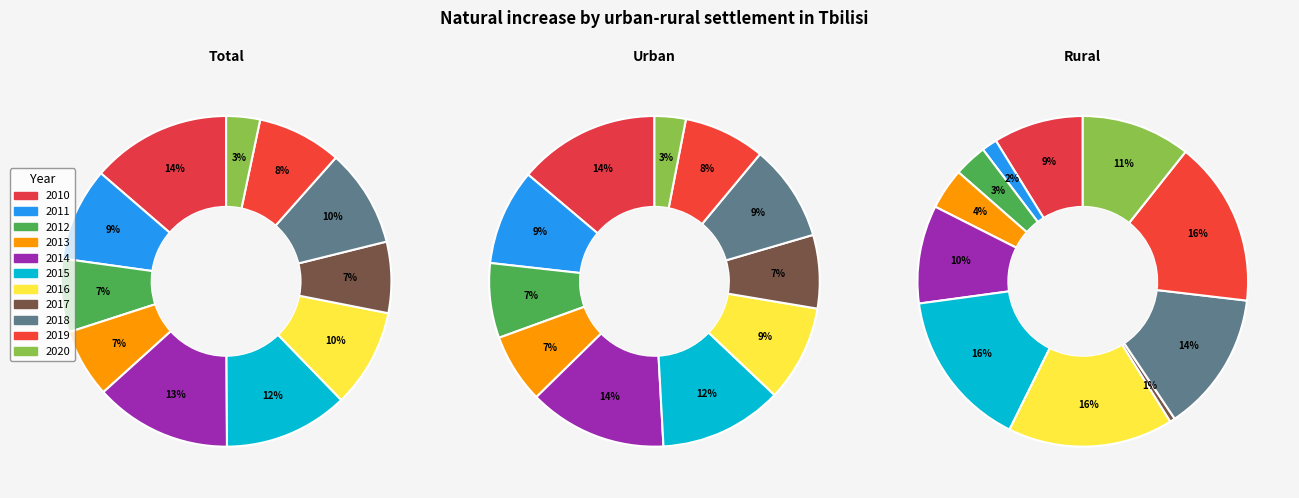

How much of the chart is everything except 2017?

93.0%